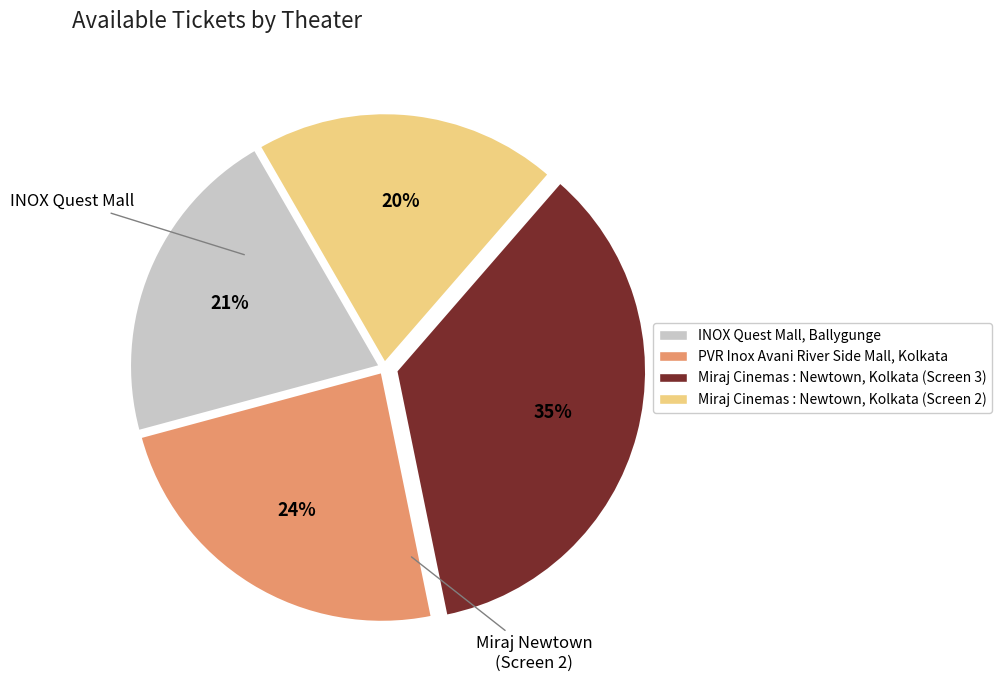

How many slices are in this pie chart?

4